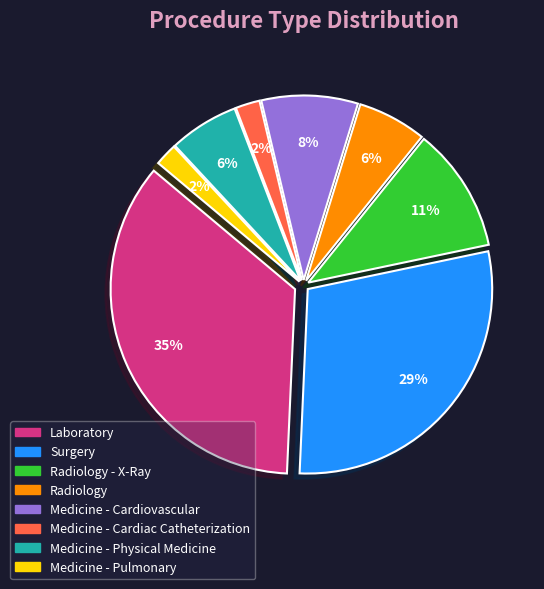

Count the number of slices in the pie.

8